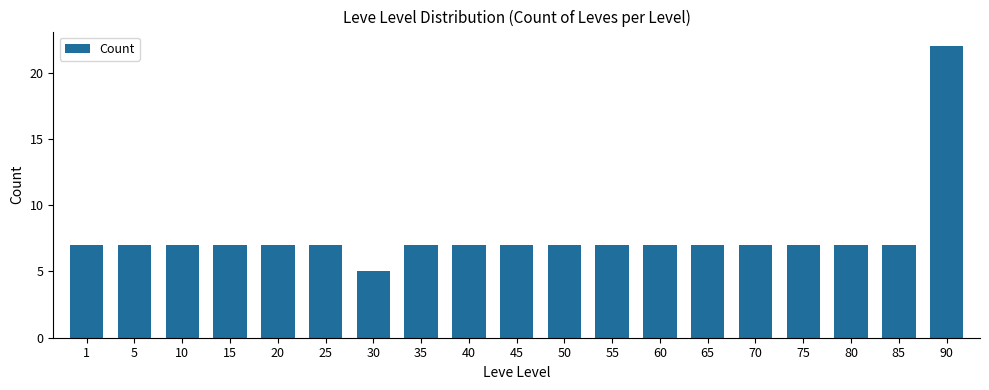

Which label corresponds to the smallest value in the chart?

30